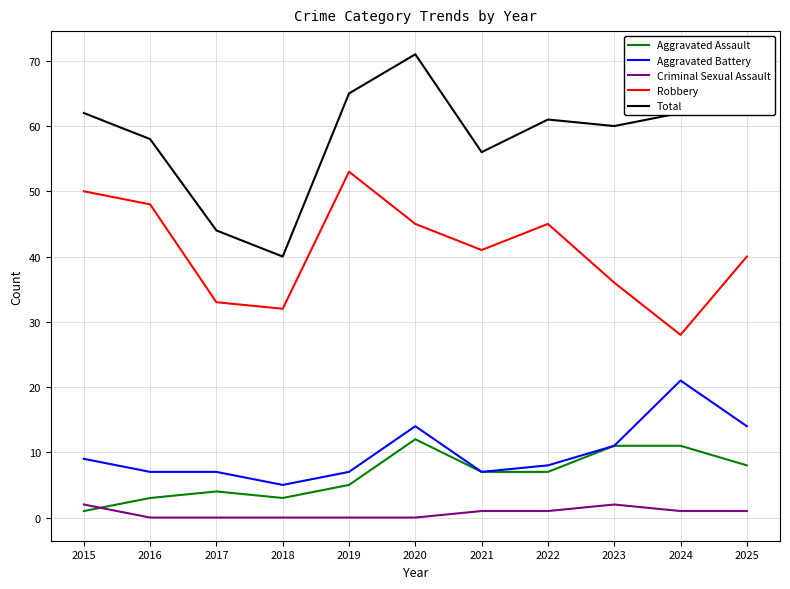

How many series are shown in this chart?

5